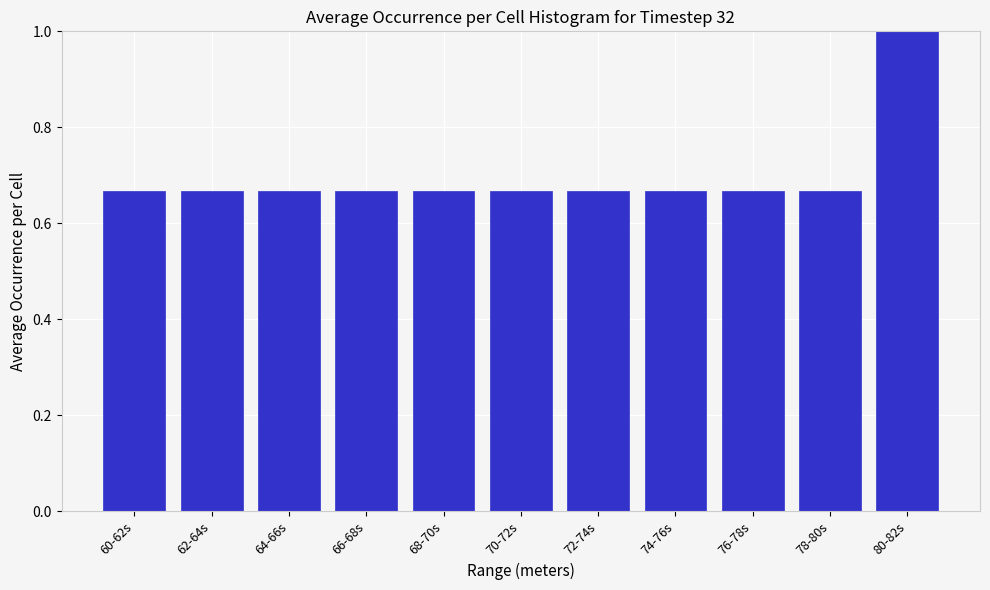

What is the change in value from 78-80s to 80-82s?

+0.3